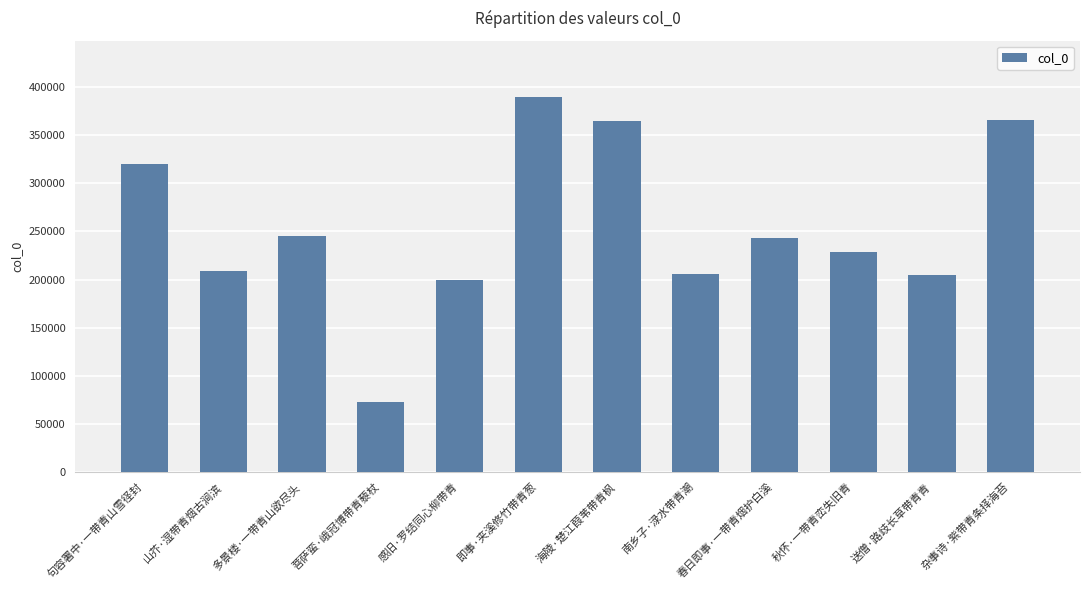

Which label corresponds to the largest value in the chart?

即事·夹溪修竹带青葱